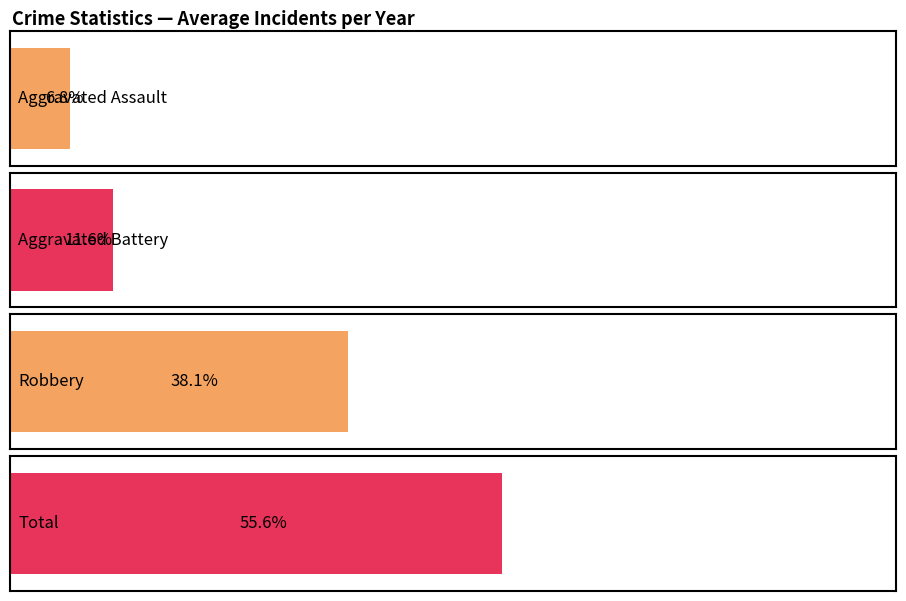

Is it true that Total equals 15 at 2020?

False